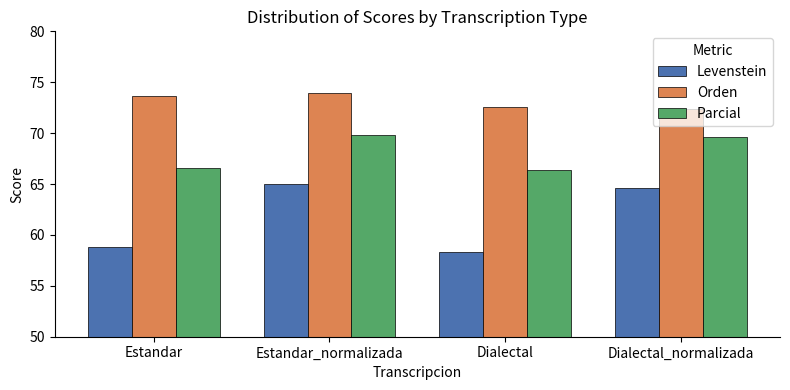

Which label corresponds to the largest value in the chart?

Estandar_normalizada